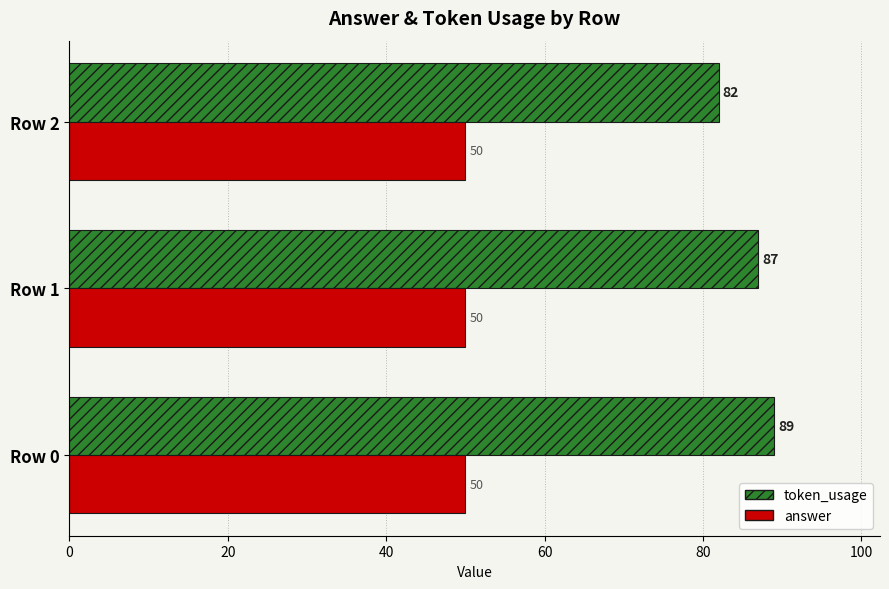

Which series has the largest total across all categories?

token_usage